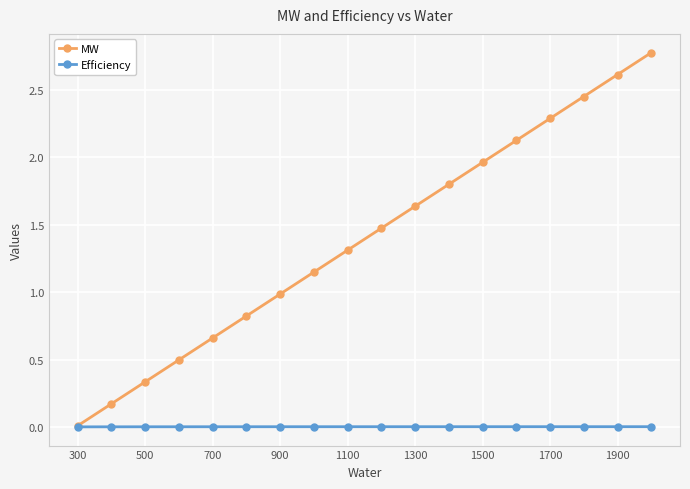

What is the greatest value displayed?

2.8